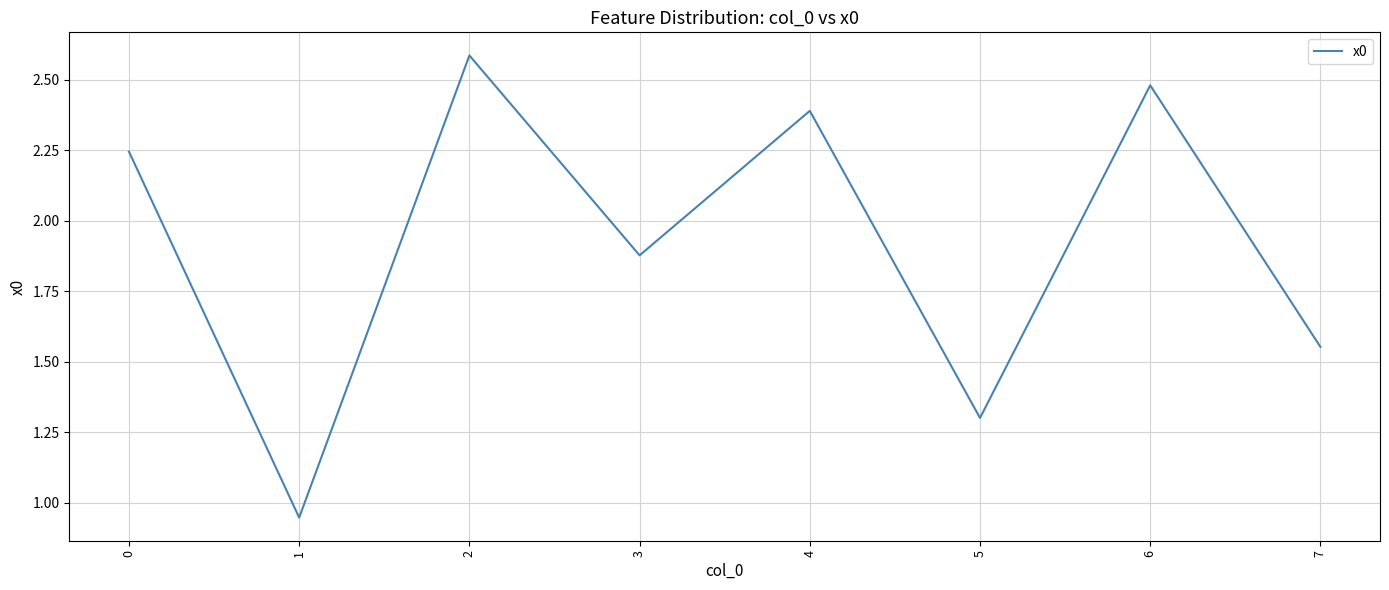

Count the number of data series in this chart.

1